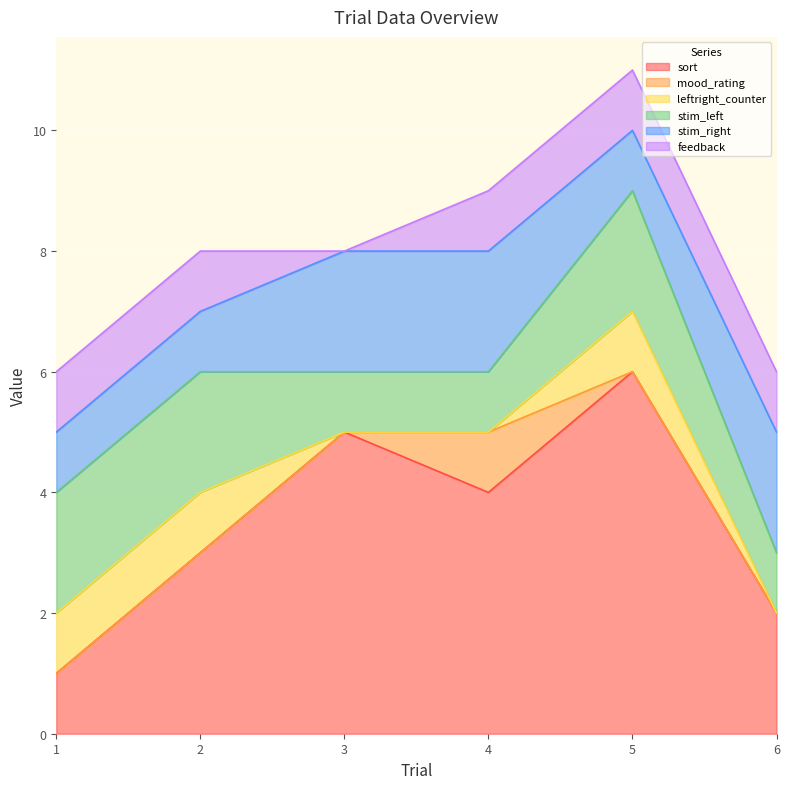

How many data points in stim_right are less than 2?

3